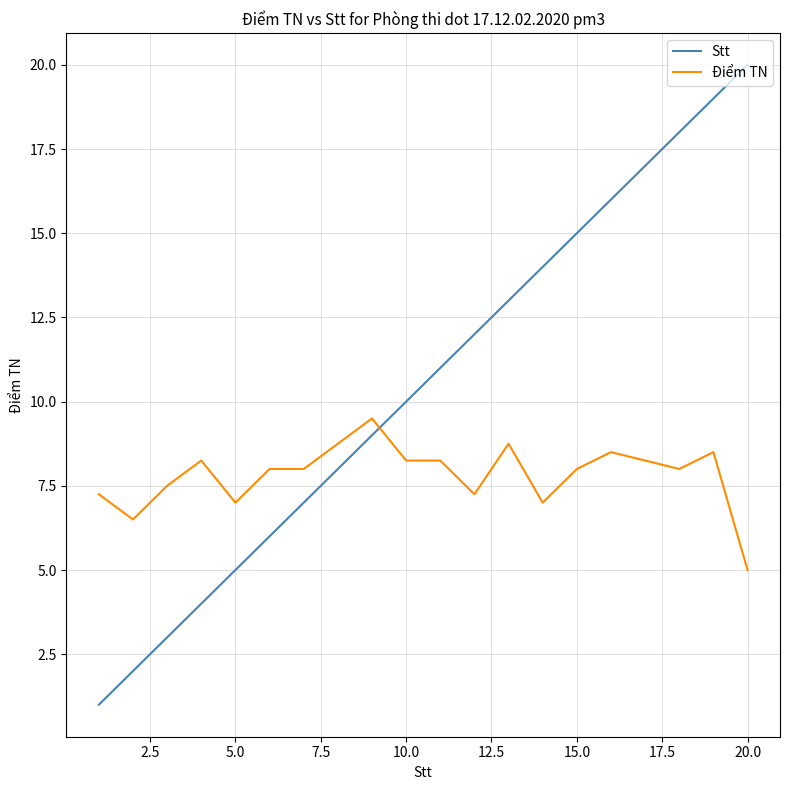

Which series has the widest spread of values?

Stt